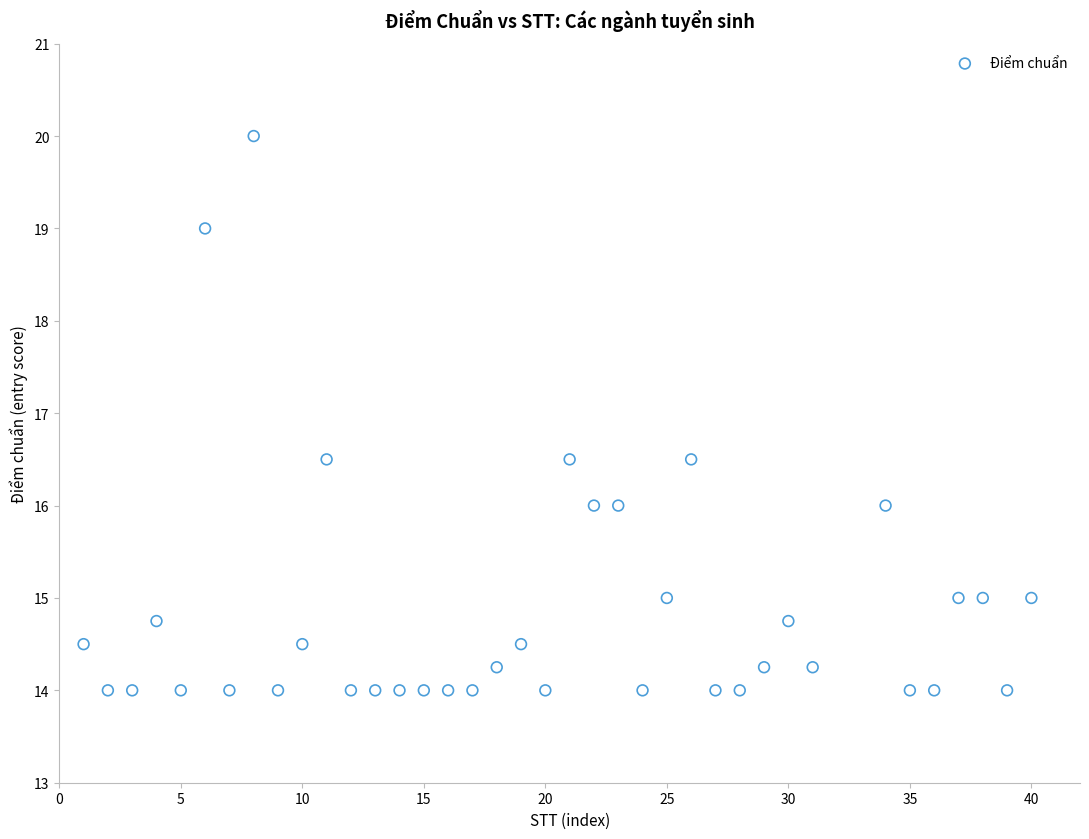

What is the range of Y values (max minus min)?

6.0